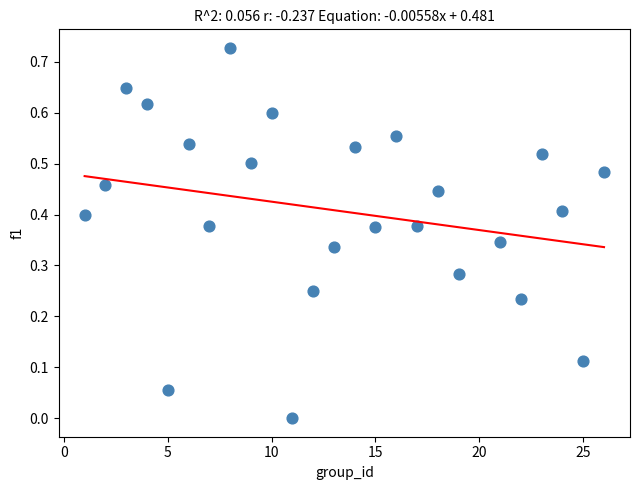

What is the range of X values (max minus min)?

25.0